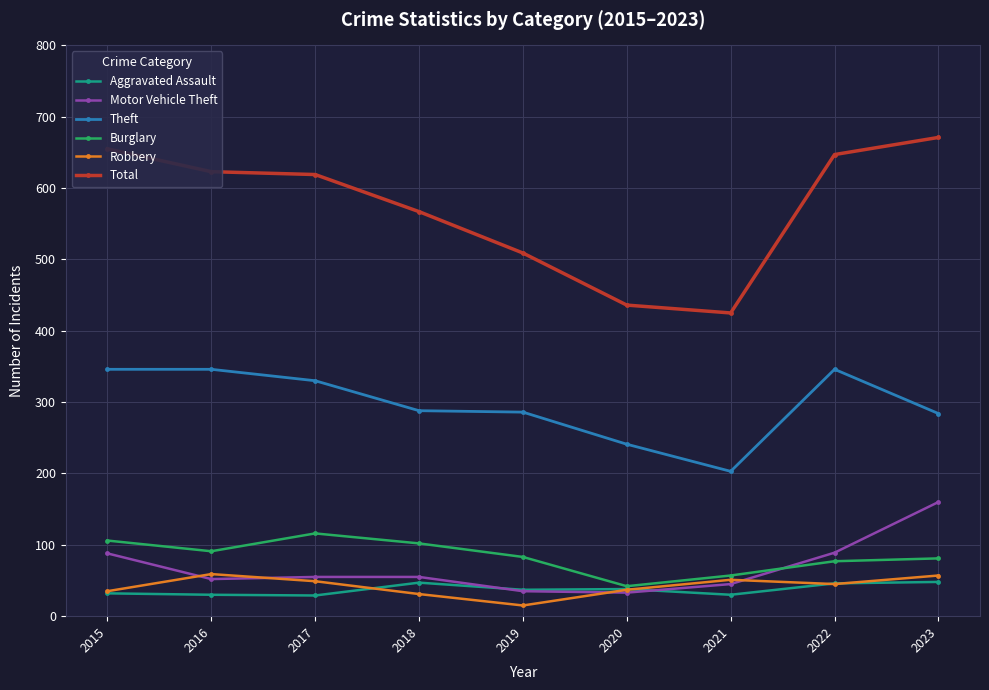

In Total, how many points are lower than both neighbors (excluding endpoints)?

1